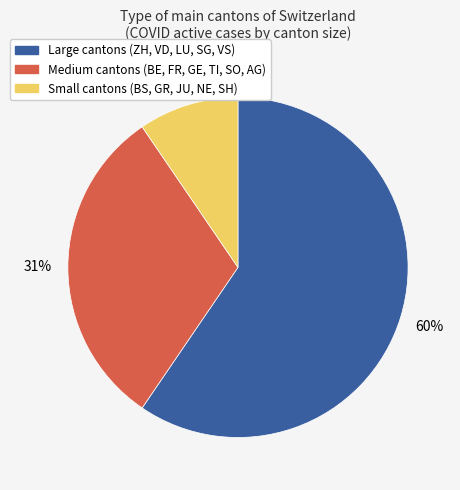

To the nearest percent, what is the difference between the largest and smallest slice percentages?

50%